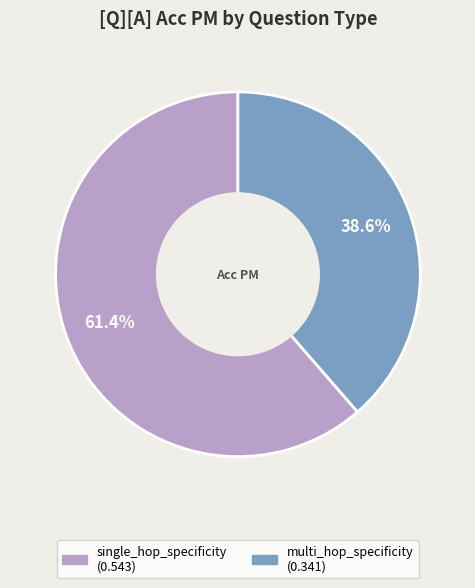

The multi_hop_specificity slice represents 51% of the pie. True or false?

False